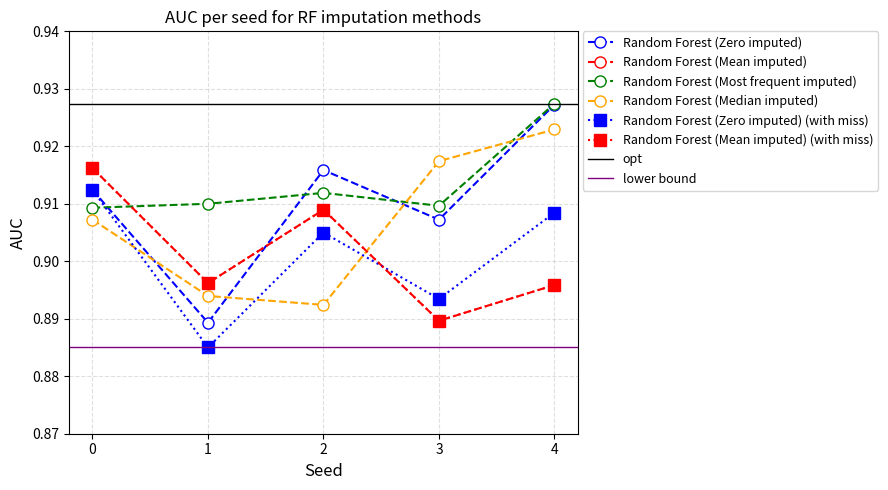

Reading left to right, extract all data points from this chart.

Random Forest (Zero imputed): 0=0.9	1=0.9	2=0.9	3=0.9	4=0.9
Random Forest (Mean imputed): 0=0.9	1=0.9	2=0.9	3=0.9	4=0.9
Random Forest (Most frequent imputed): 0=0.9	1=0.9	2=0.9	3=0.9	4=0.9
Random Forest (Median imputed): 0=0.9	1=0.9	2=0.9	3=0.9	4=0.9
Random Forest (Zero imputed) (with miss): 0=0.9	1=0.9	2=0.9	3=0.9	4=0.9
Random Forest (Mean imputed) (with miss): 0=0.9	1=0.9	2=0.9	3=0.9	4=0.9